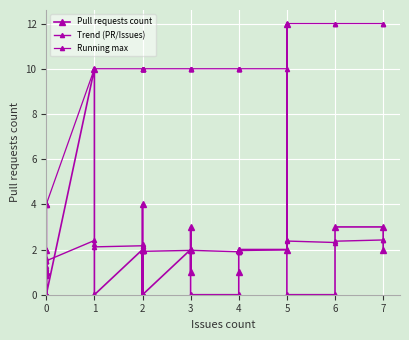

Is it true that Pull requests count equals 5.6 at 1?

False